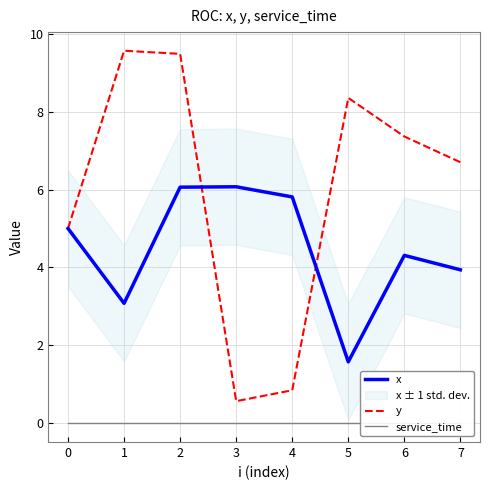

Rank the series by their average value, from highest to lowest.

y, x, service_time